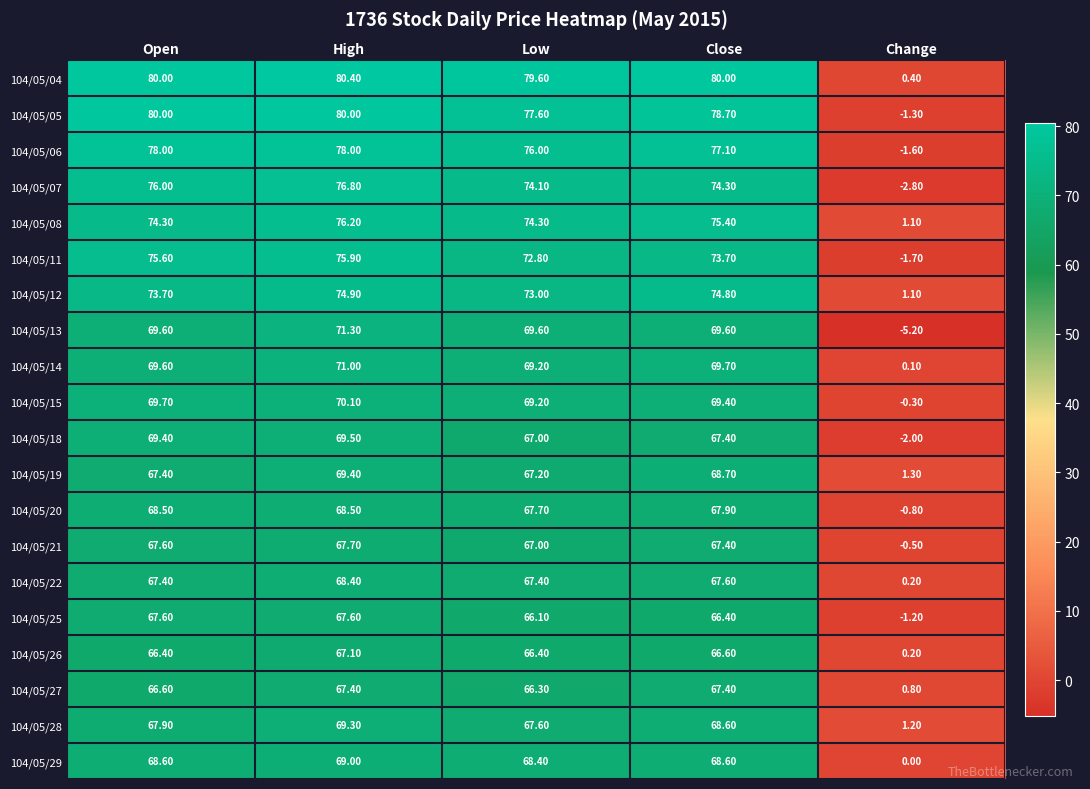

Where does the 104/05/20 series first go above 67?

Open